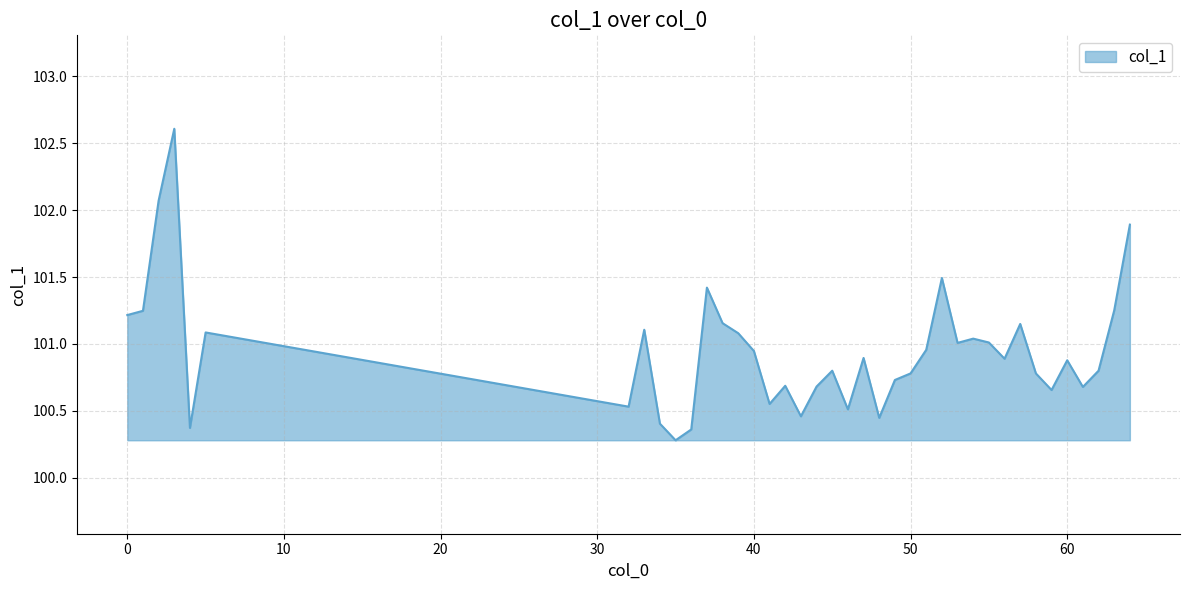

What is the maximum value shown in the chart?

102.6